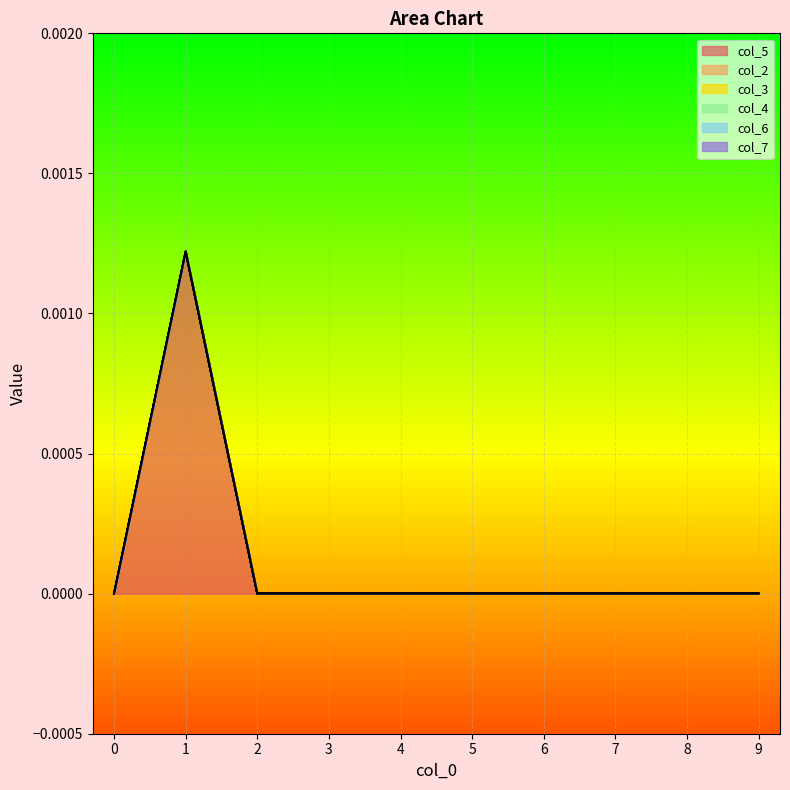

What are all the series names shown in the legend?

col_5, col_2, col_3, col_4, col_6, col_7